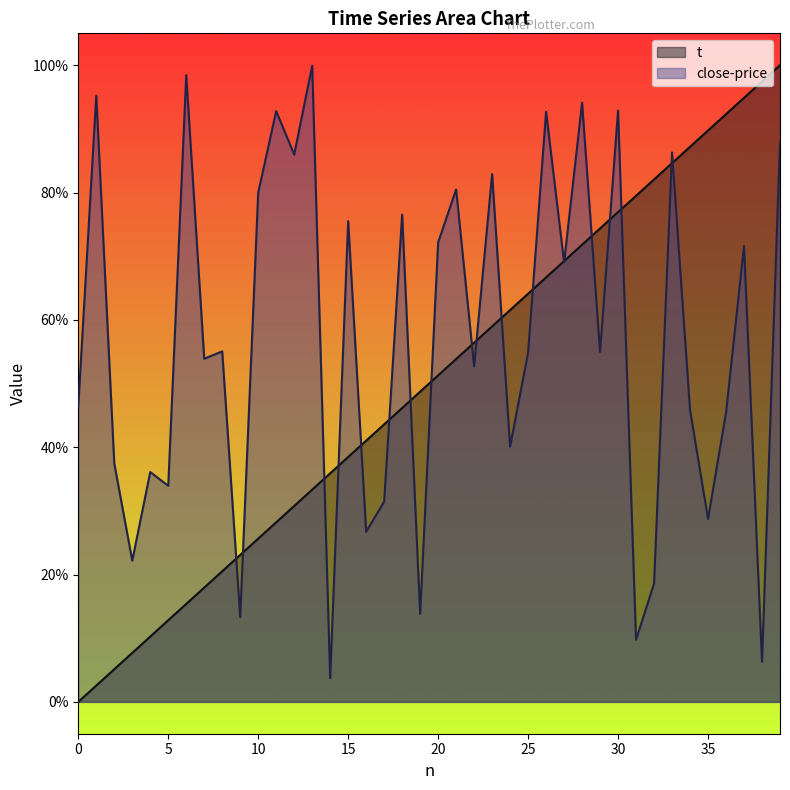

What is the approximate value of close-price at 22?

0.5